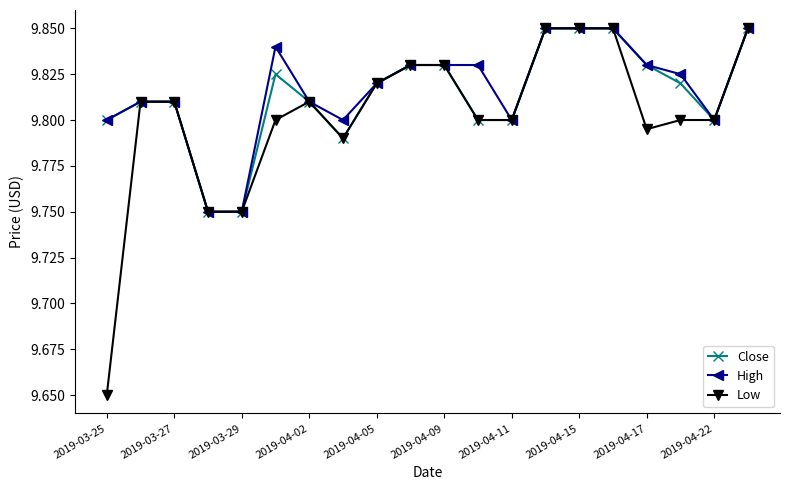

Does the chart have visible grid lines?

No